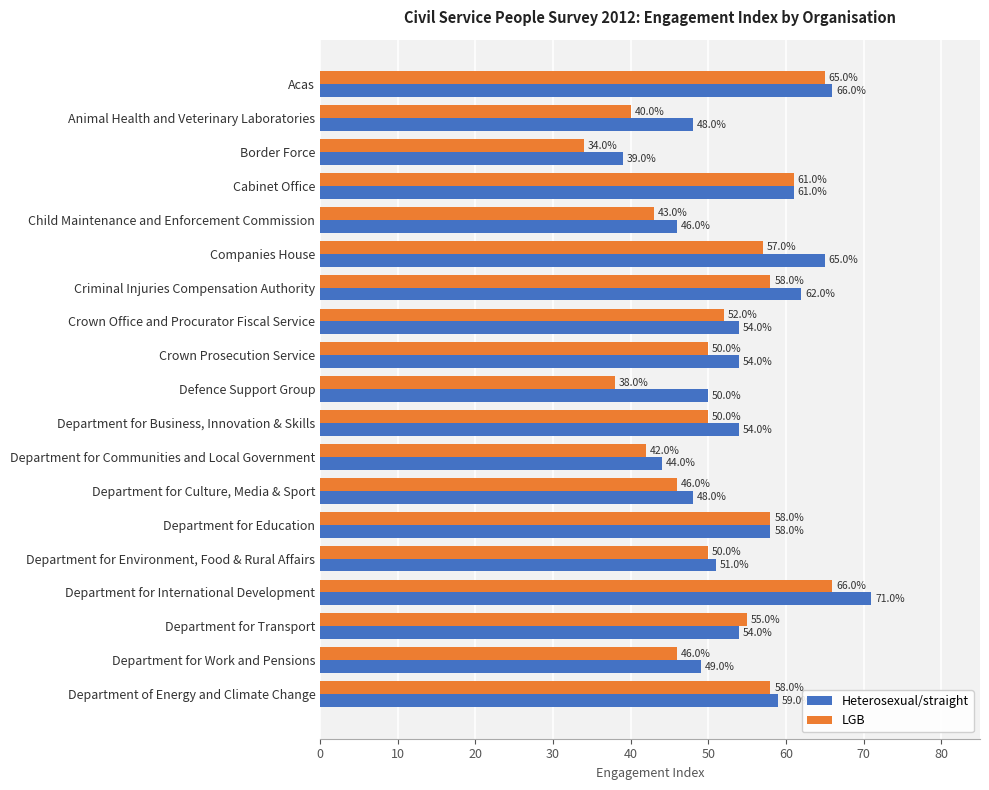

Which category has the lowest value in the Heterosexual/straight series?

Border Force